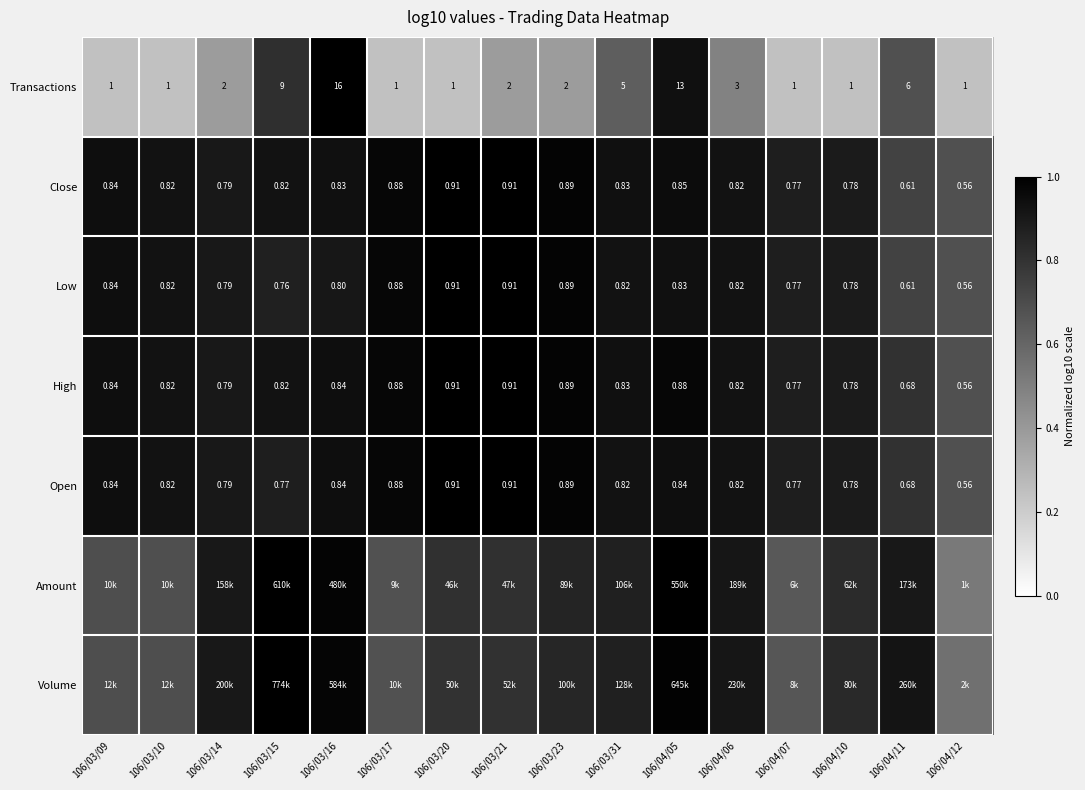

Which label corresponds to the largest value in the chart?

106/03/15